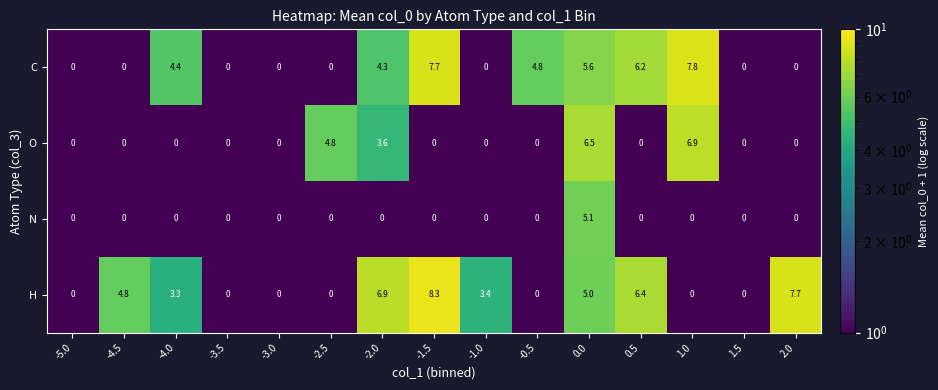

What is the greatest value displayed?

8.3